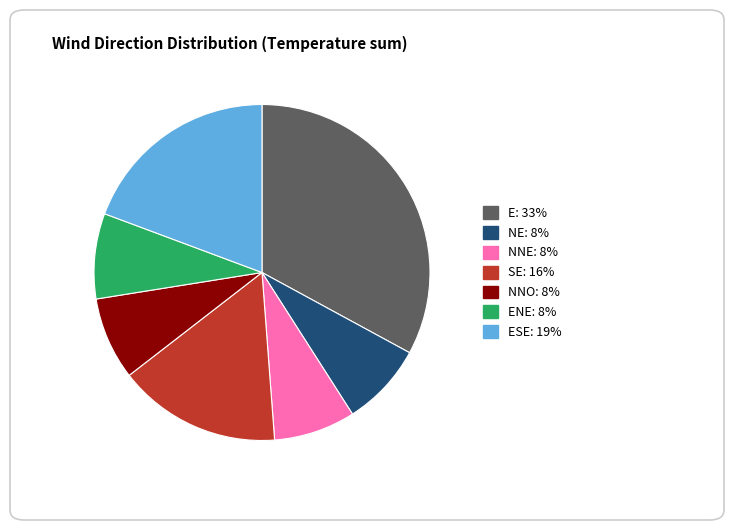

Is there a majority slice in this chart?

No